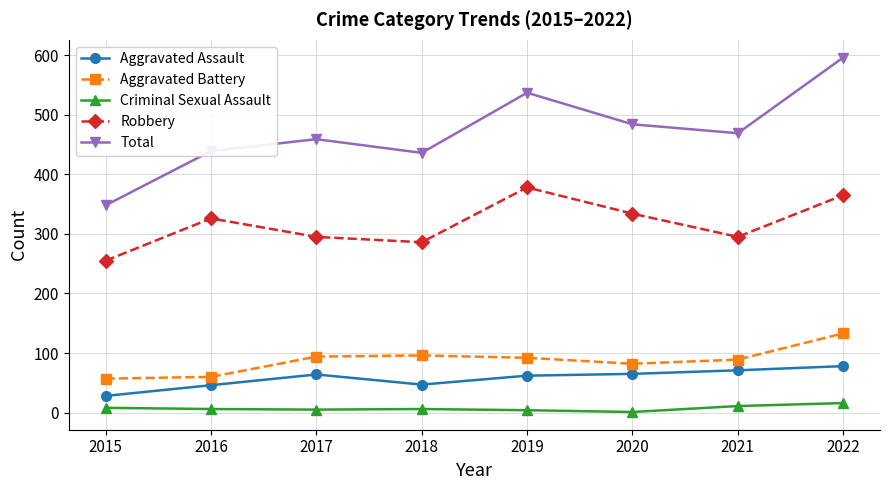

What are all the series names shown in the legend?

Aggravated Assault, Aggravated Battery, Criminal Sexual Assault, Robbery, Total